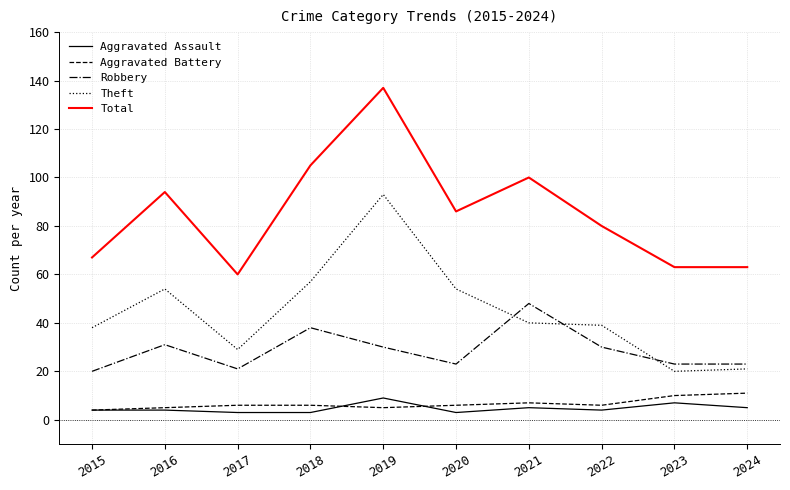

Which series has the largest total across all categories?

Total